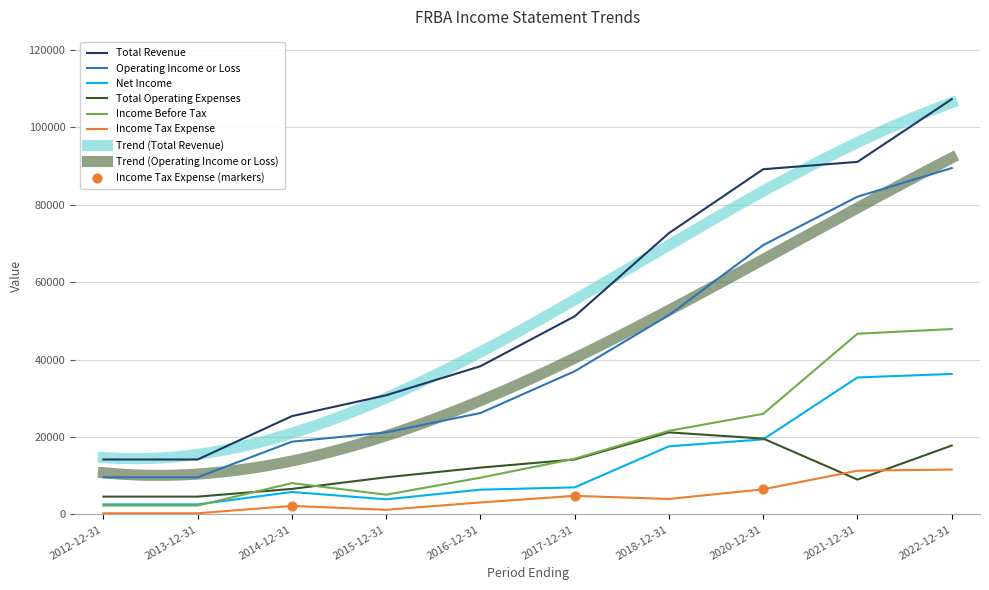

What are all the series names shown in the legend?

Total Revenue, Operating Income or Loss, Net Income, Total Operating Expenses, Income Before Tax, Income Tax Expense